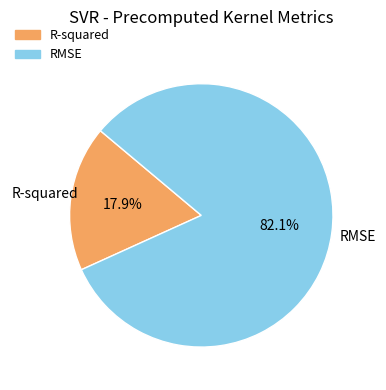

Is it true that R-squared is 18% of the pie?

True